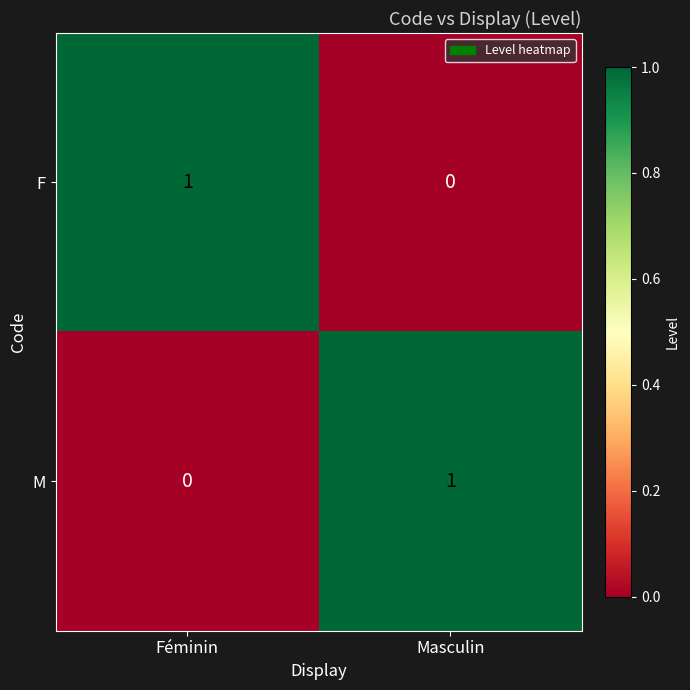

Is it true that F equals 1 at Féminin?

True